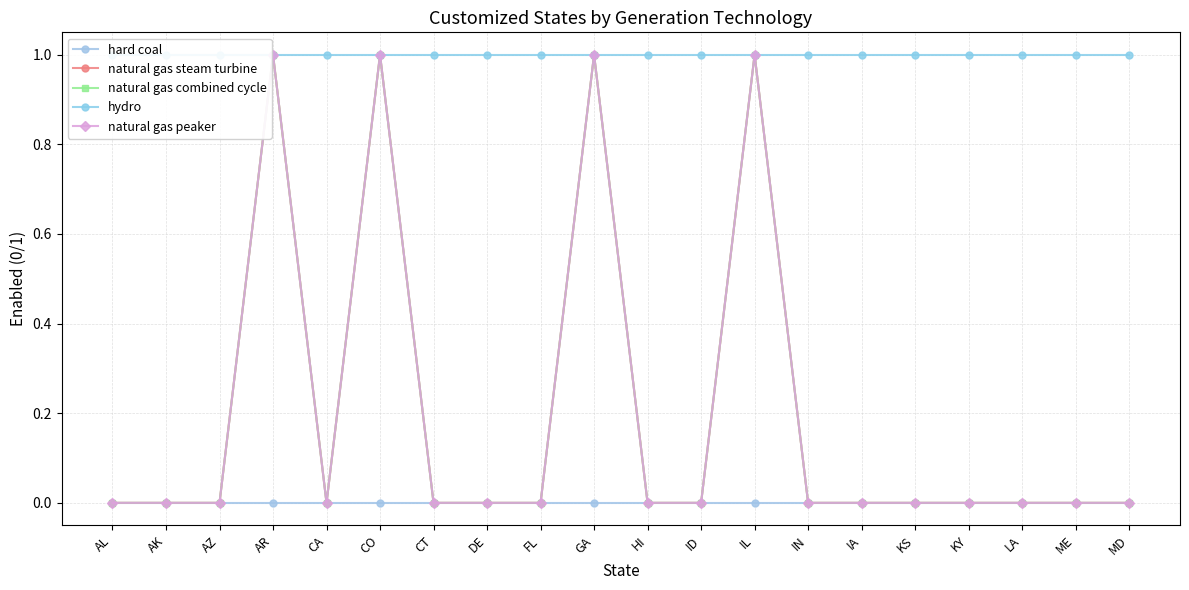

True or false: natural gas steam turbine has a value of -1 at ME.

False